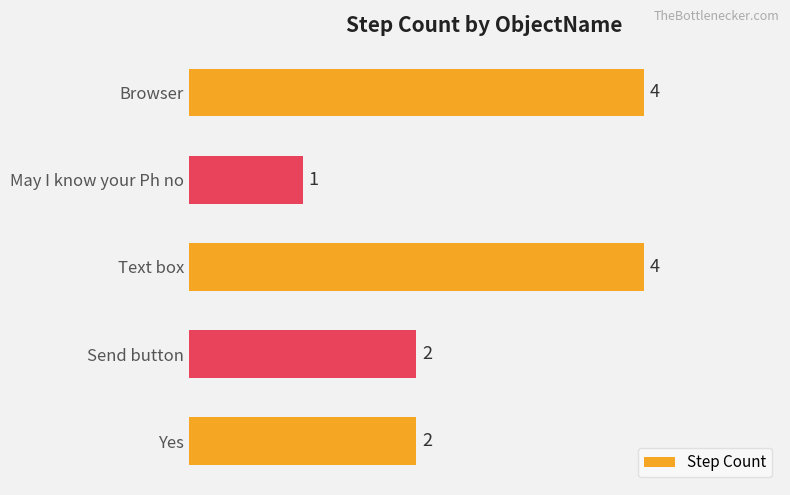

What is the difference between the maximum and minimum values?

3